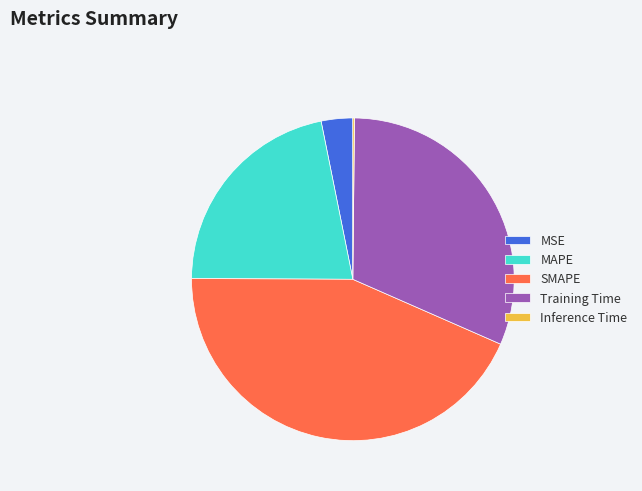

True or false: MAPE accounts for 10% of the total.

False